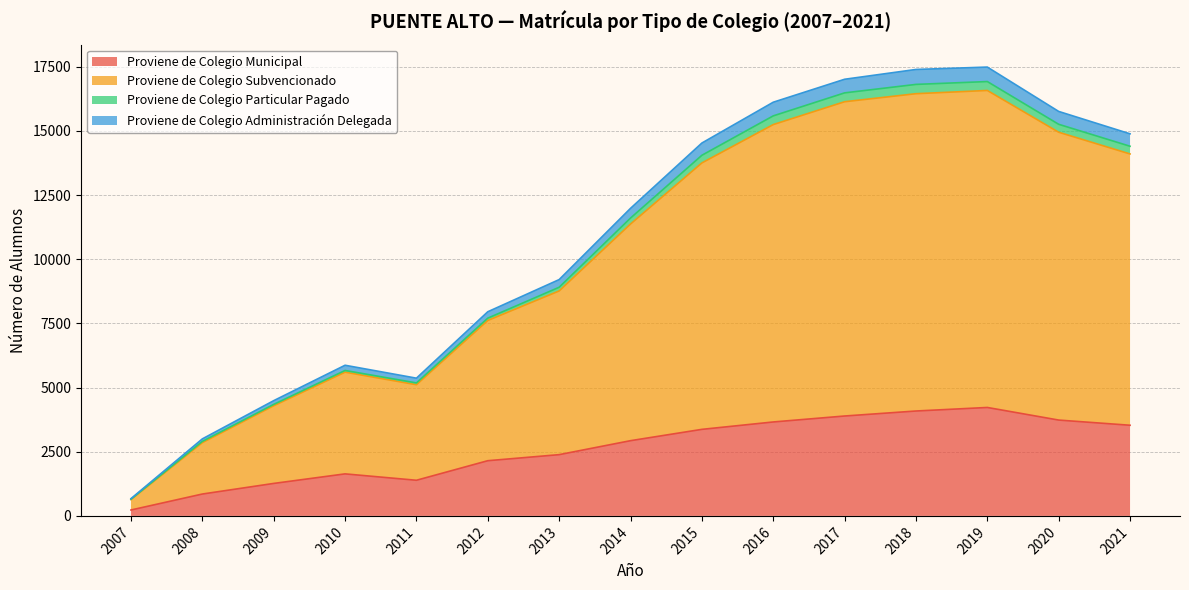

How many data points in Proviene de Colegio Municipal are above 2930?

7